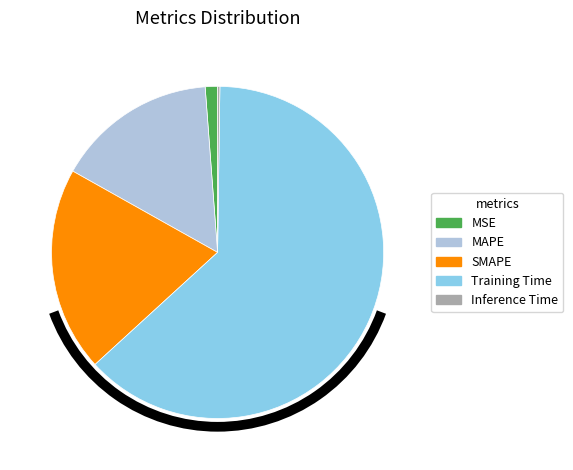

Is it true that MSE is 1% of the pie?

True